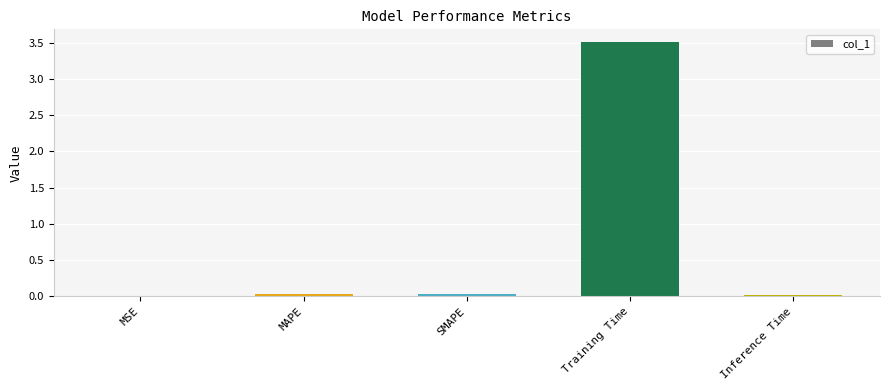

True or false: the data shows 0.0 at MAPE.

True